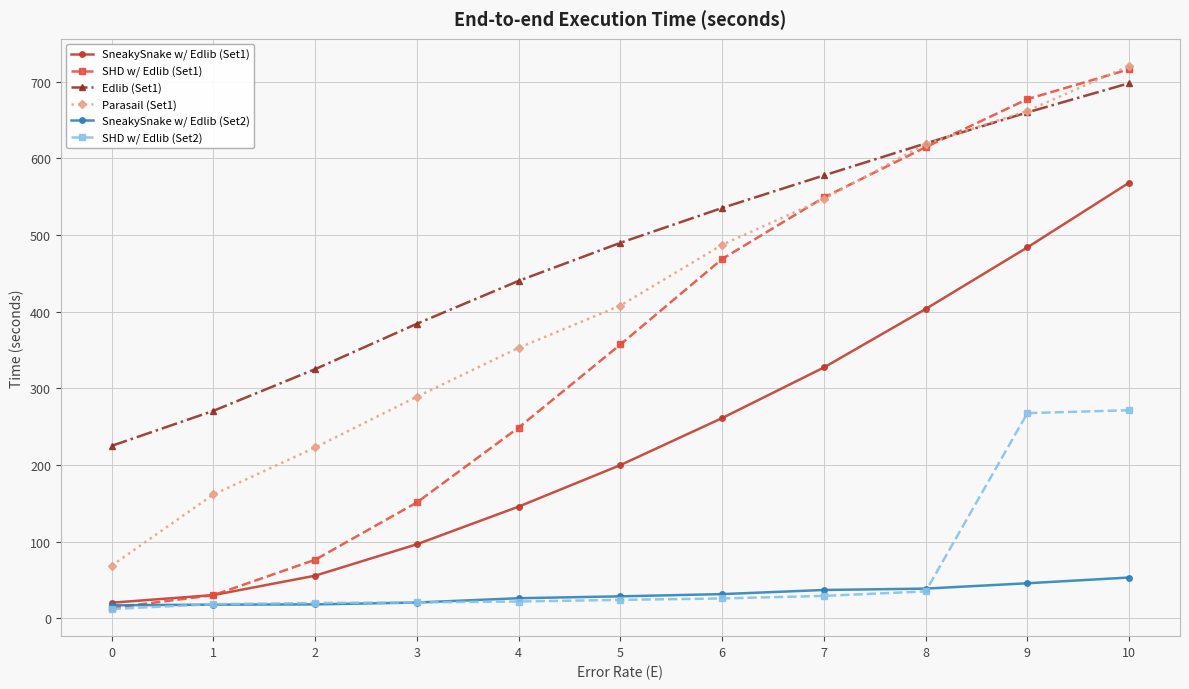

What is the sum of the Parasail (Set1) values at 2 and 7?

769.8